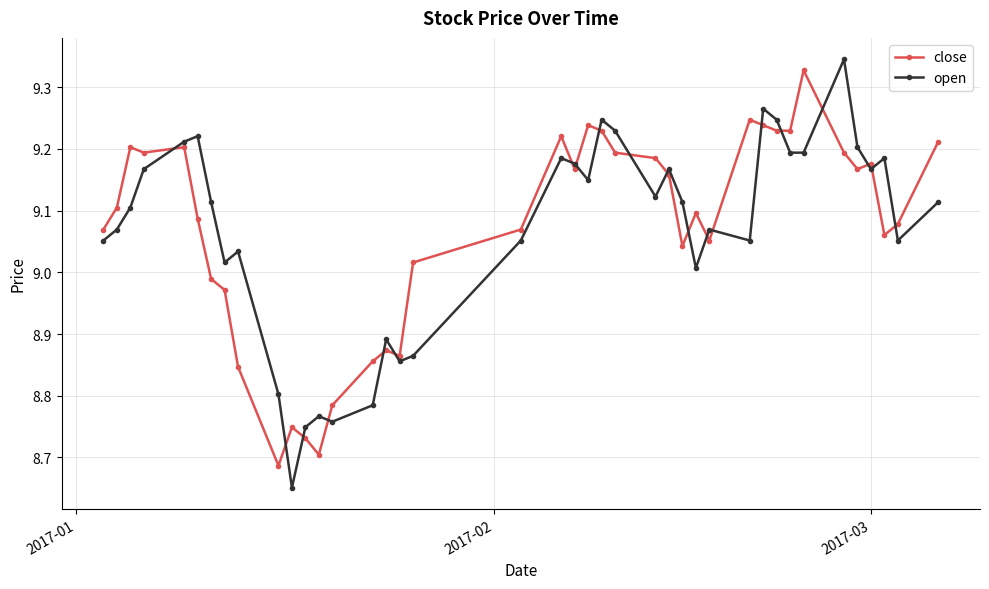

True or false: close has more than 1 points higher than both neighbors.

True